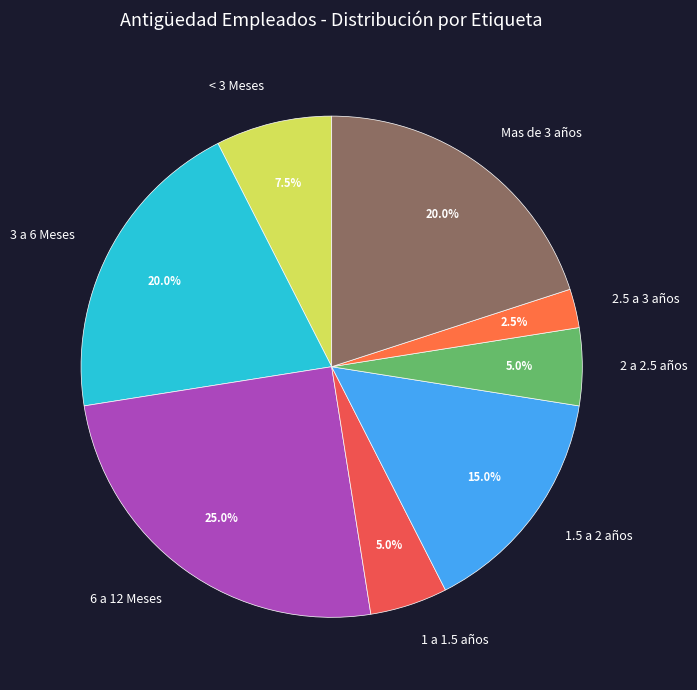

Which slice is the largest?

6 a 12 Meses